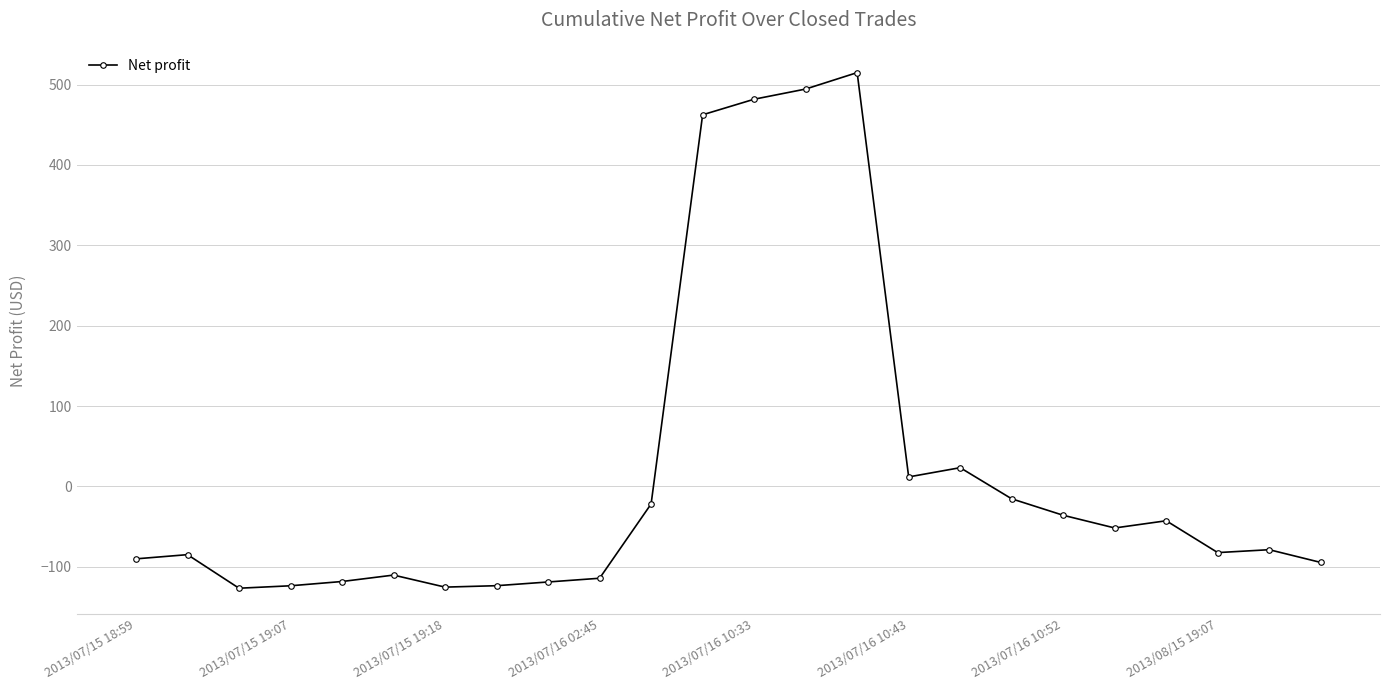

How many values exceed -78?

11